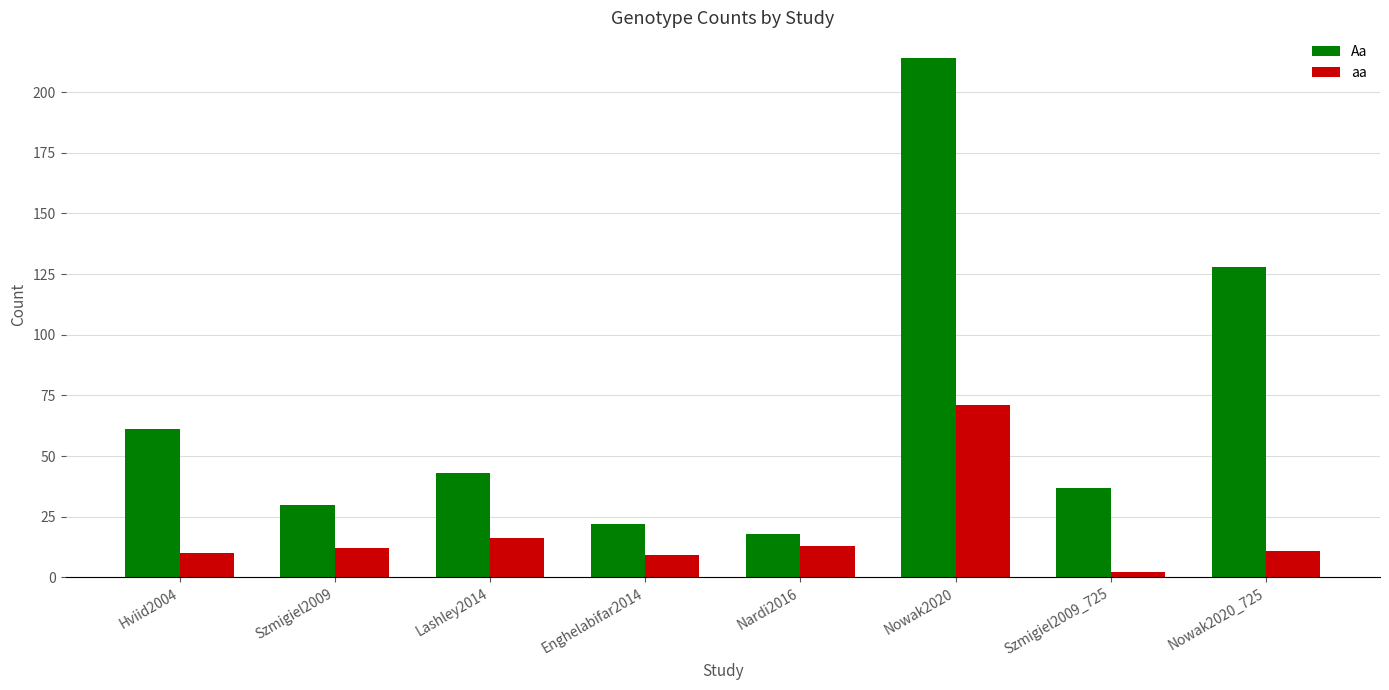

Is it true that Aa equals 22 at Hviid2004?

False